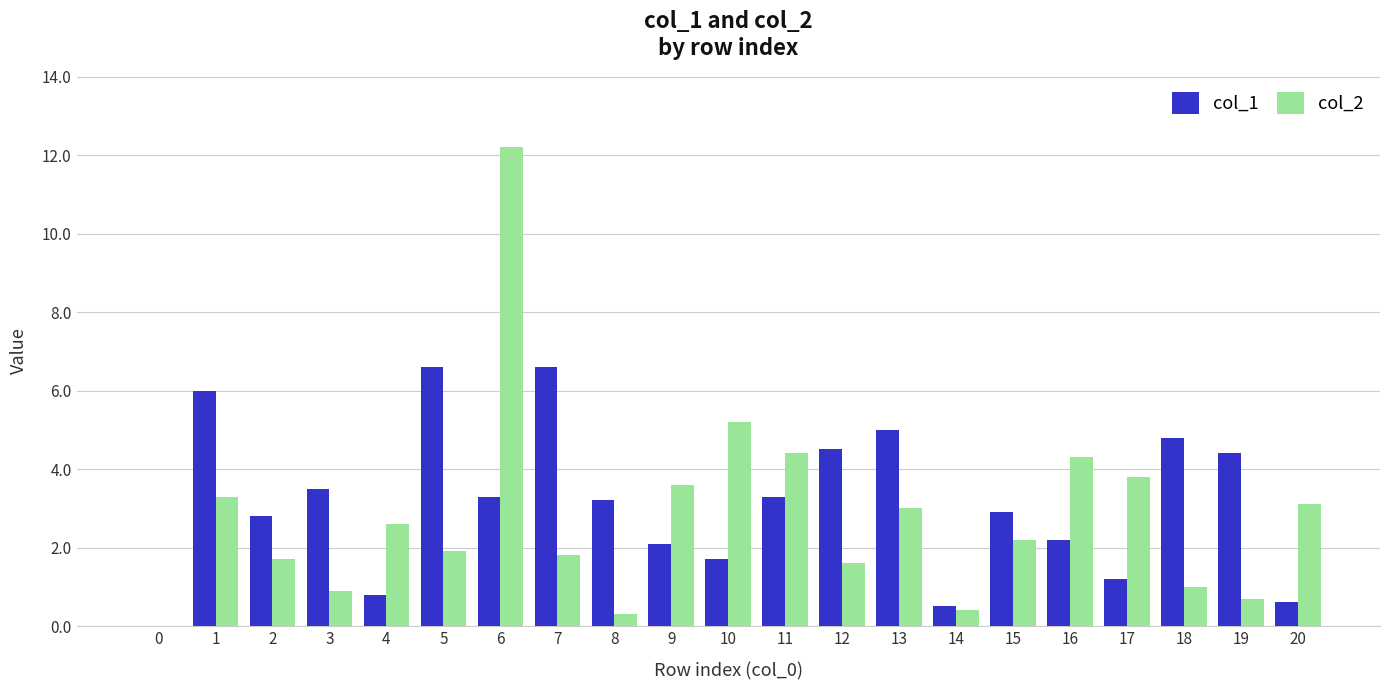

What is the sum of the col_2 values at 2 and 0?

1.7